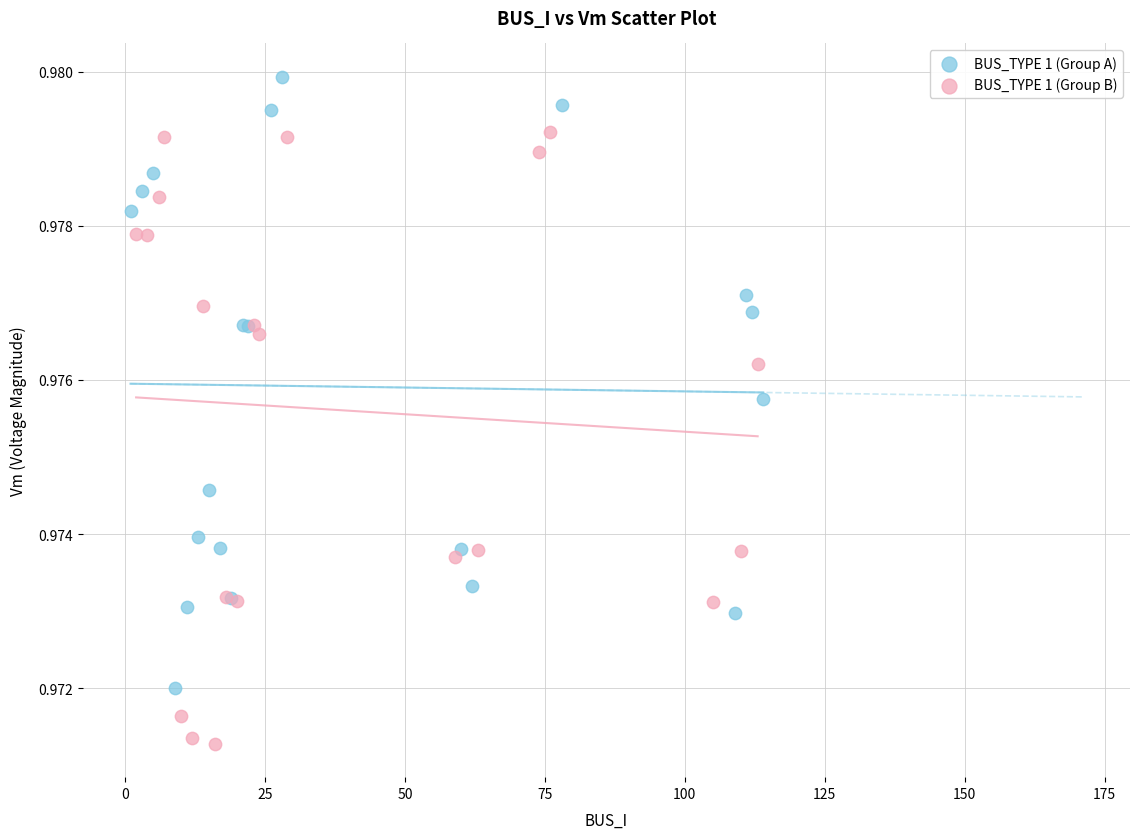

Which series contains the highest Y value?

BUS_TYPE 1 (Group A)